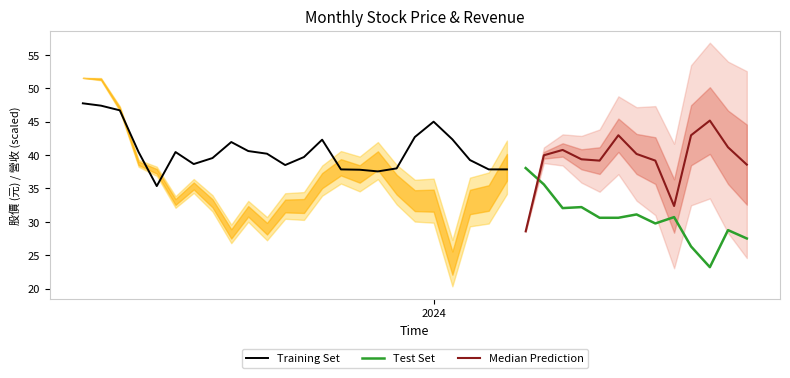

What is the minimum value for Test Set?

23.2